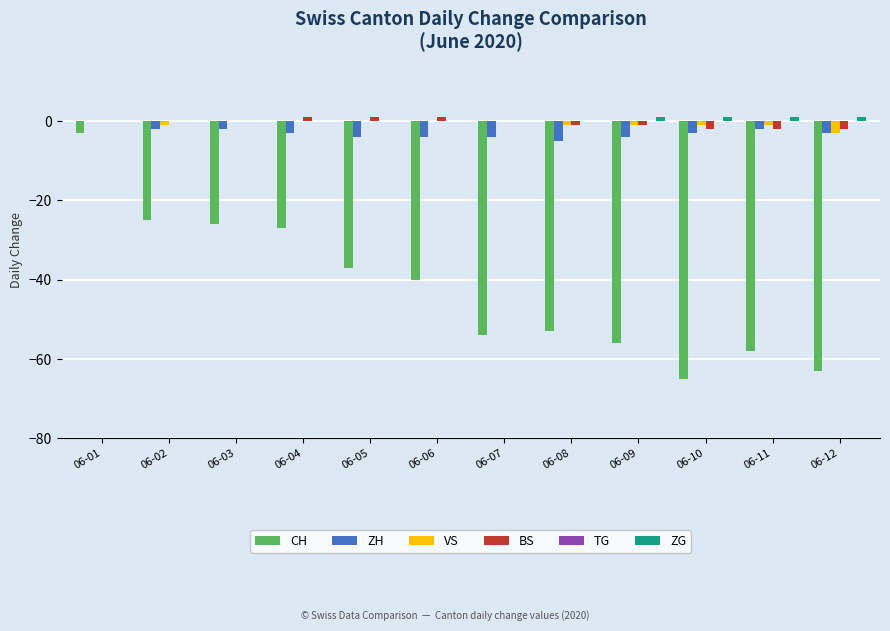

At which category is the sum across all series the highest?

06-01